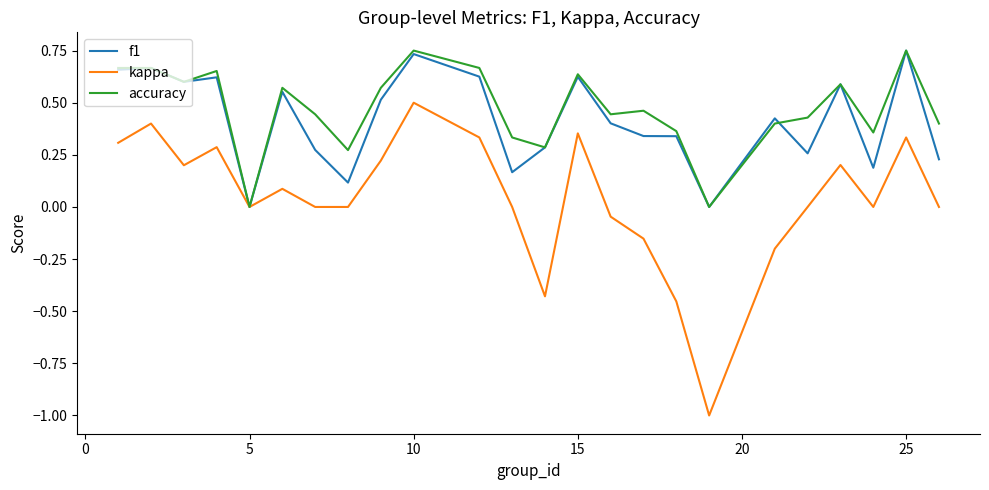

Count the number of categories in the chart.

24